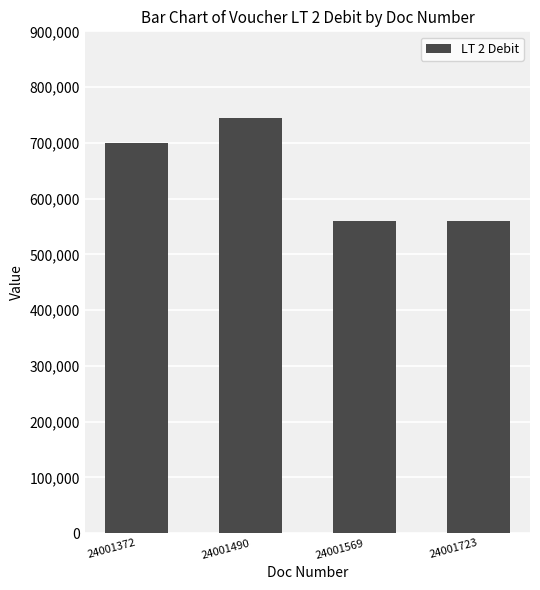

Are the bars grouped side by side (vs. stacked)?

No